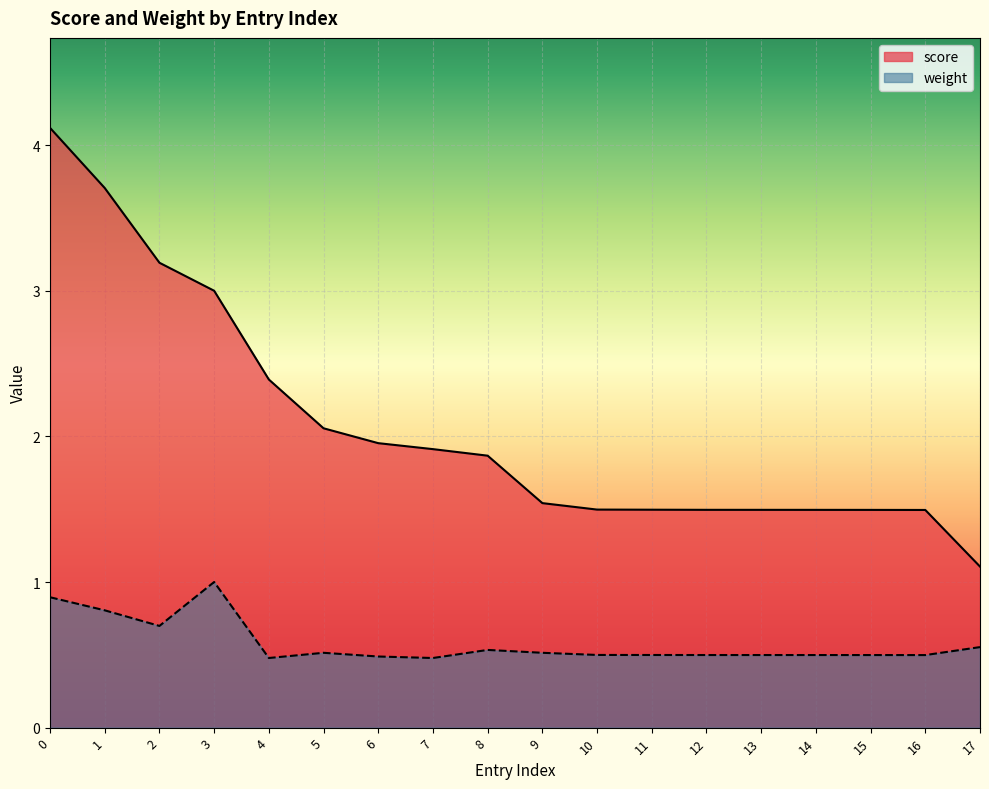

What is the difference between the second highest and minimum values in the weight series?

0.4